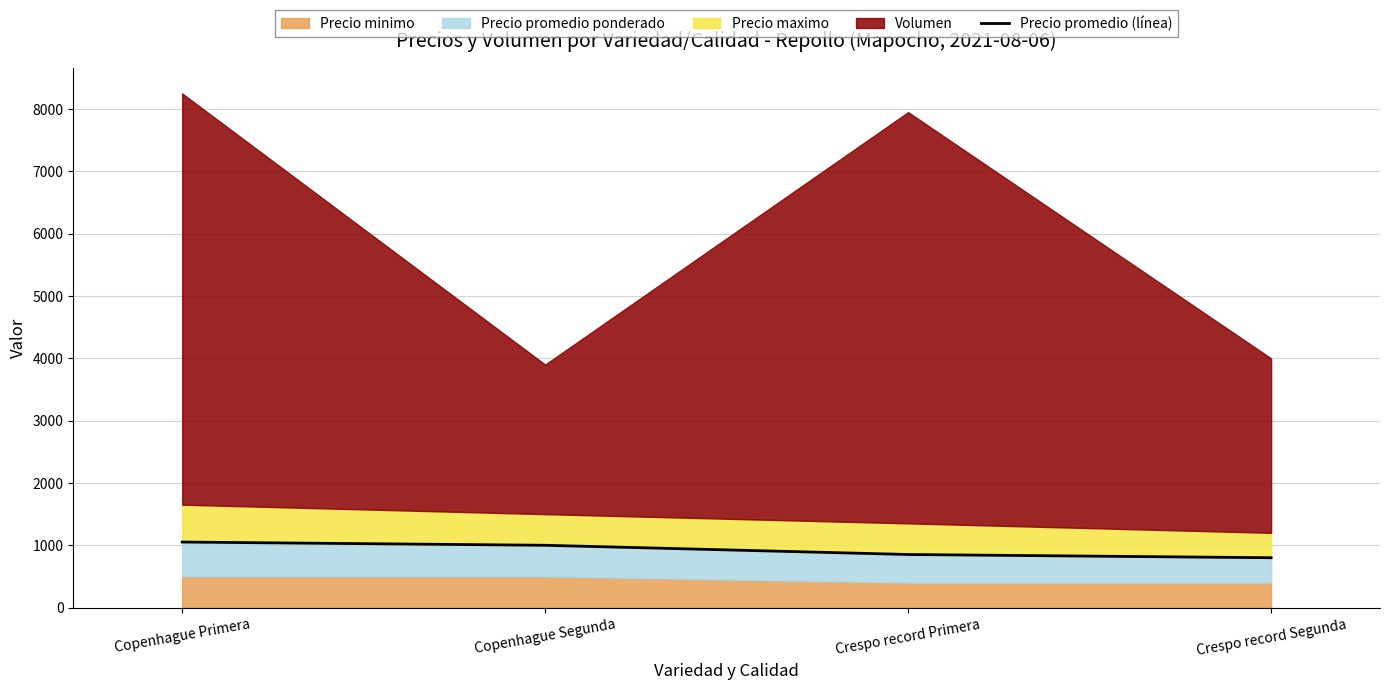

What is the value of the 3rd point from the left?

852